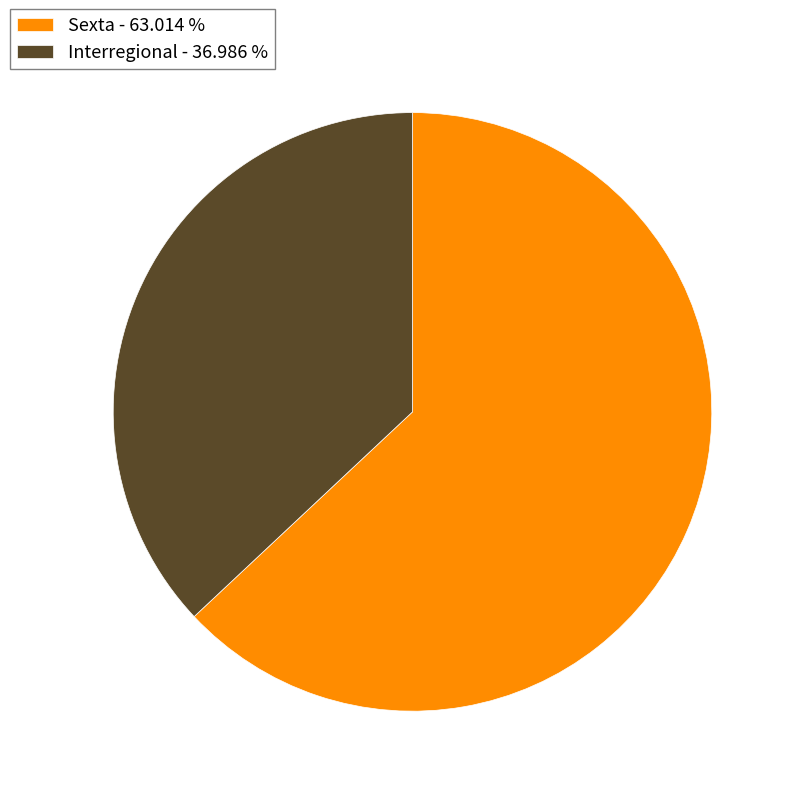

Combined, do Sexta - 63.014 % and Interregional - 36.986 % account for over 50%?

Yes